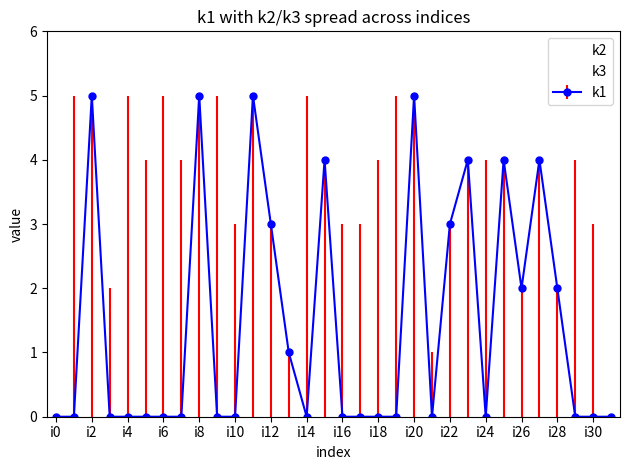

Rank the series by their average value, from highest to lowest.

k1, k3, k2